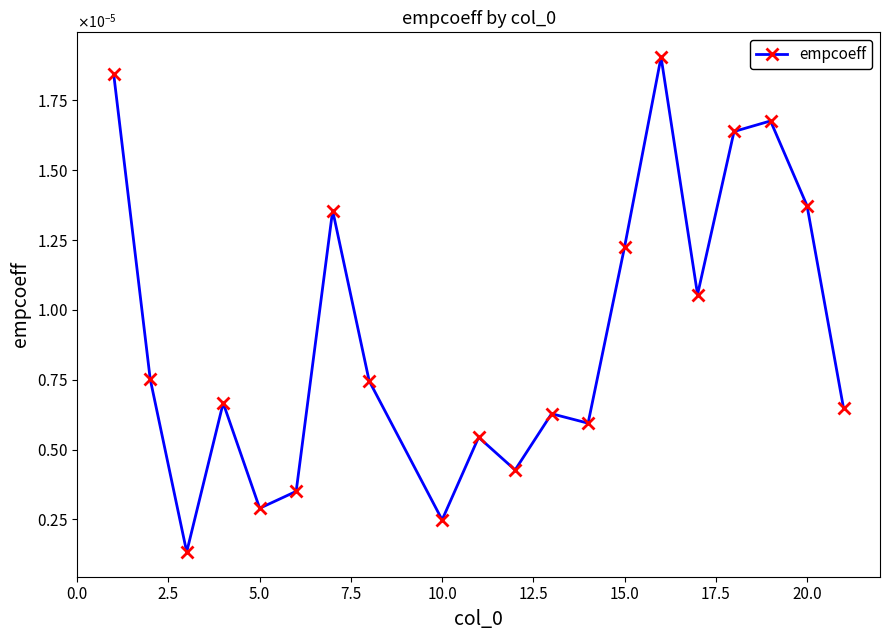

Is this an area chart (filled region under the line)?

No